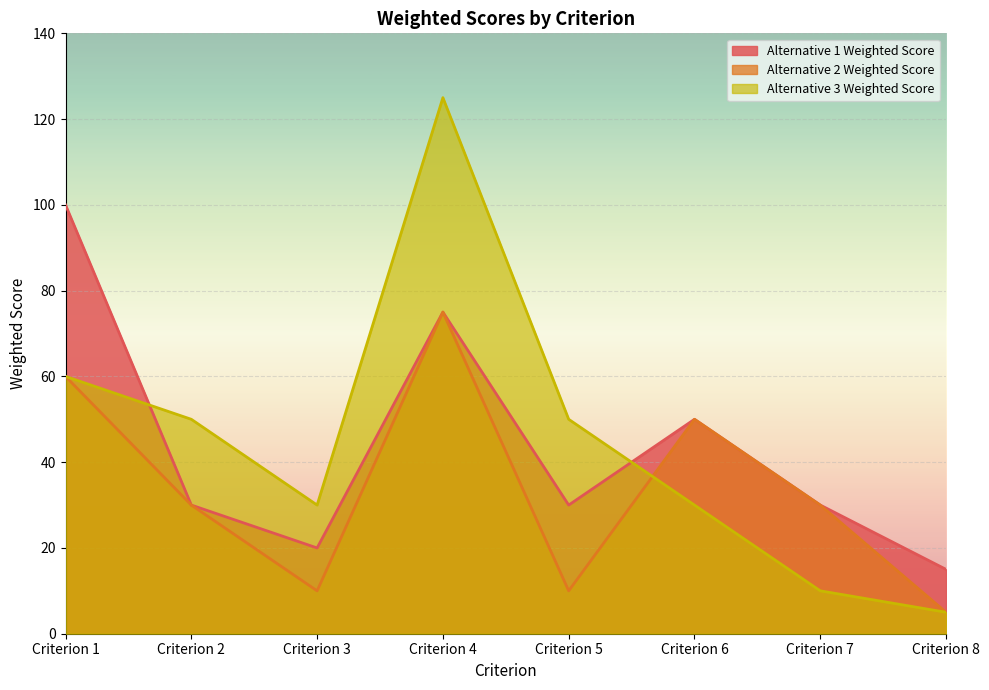

How many data points in Alternative 2 Weighted Score are above 30?

3